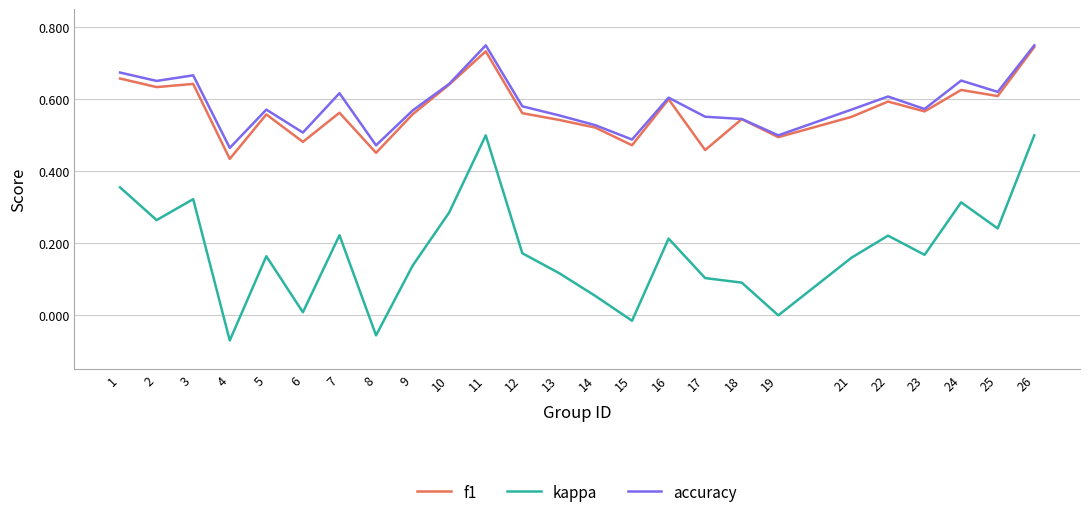

Which series has the widest spread of values?

kappa